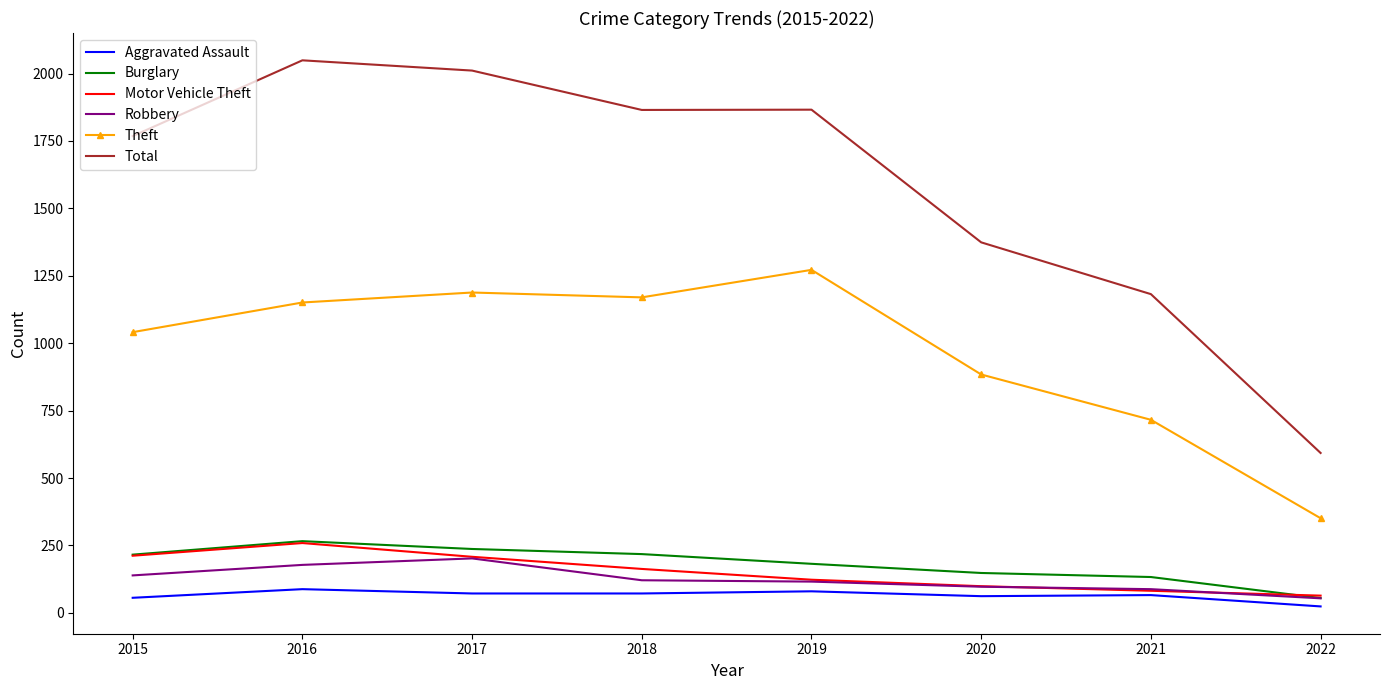

What is the approximate value of Motor Vehicle Theft at 2017?

208